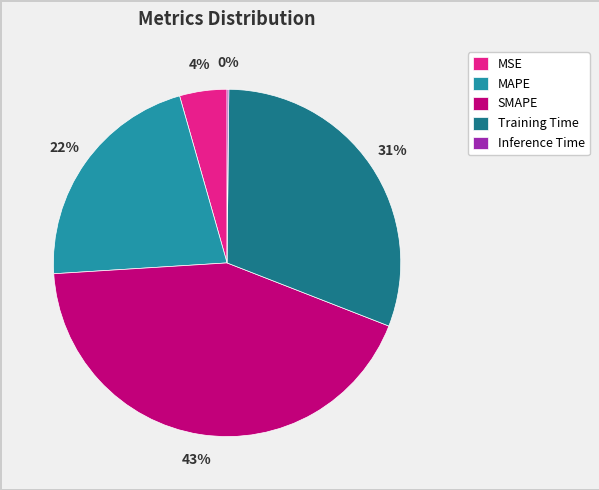

Do SMAPE and Training Time together represent more than half of the pie?

Yes